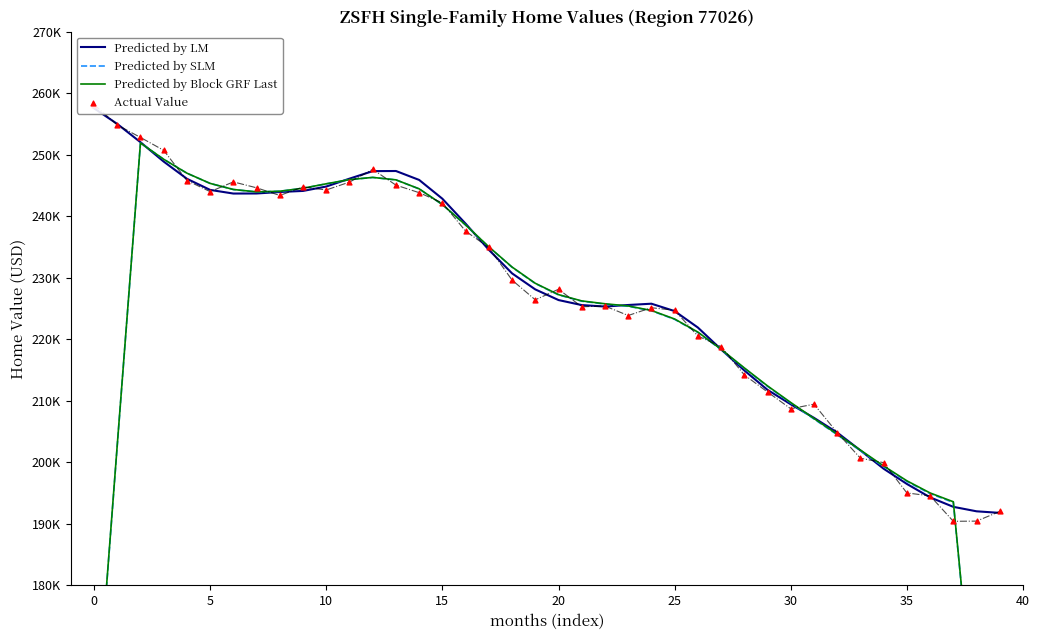

Which series reaches the maximum Y coordinate?

Actual Value